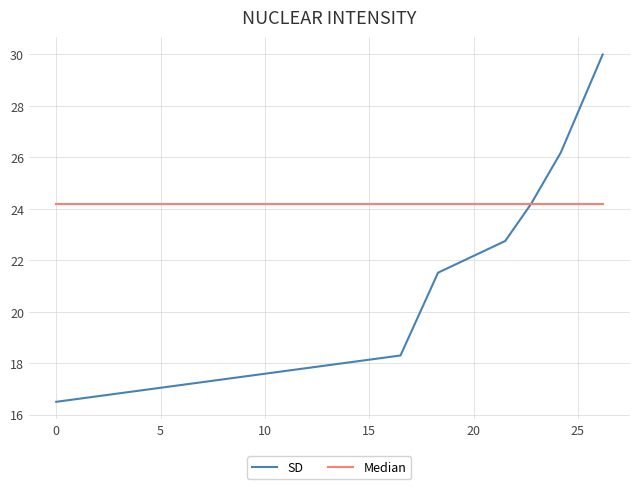

Does the chart display data point markers on the line(s)?

No